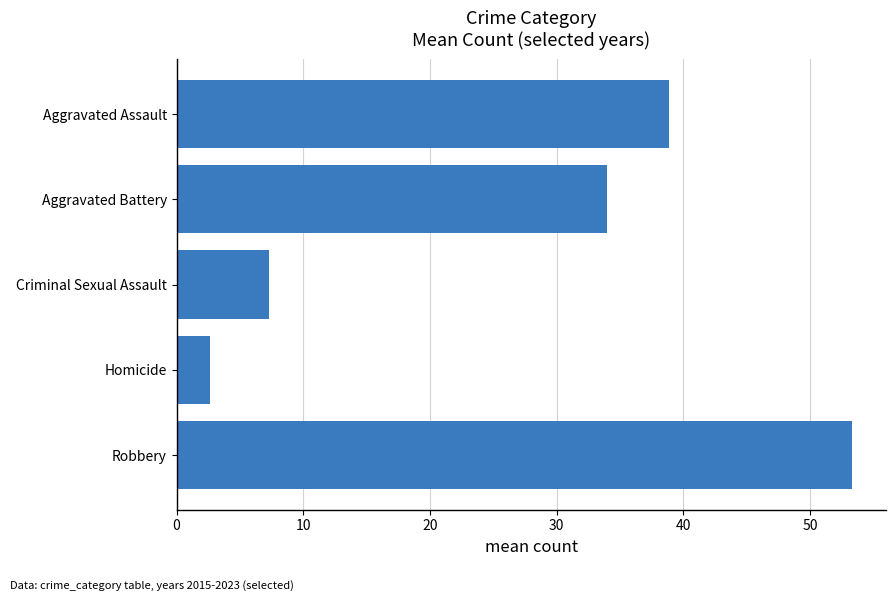

What is the change in value from Aggravated Assault to Aggravated Battery?

-4.8